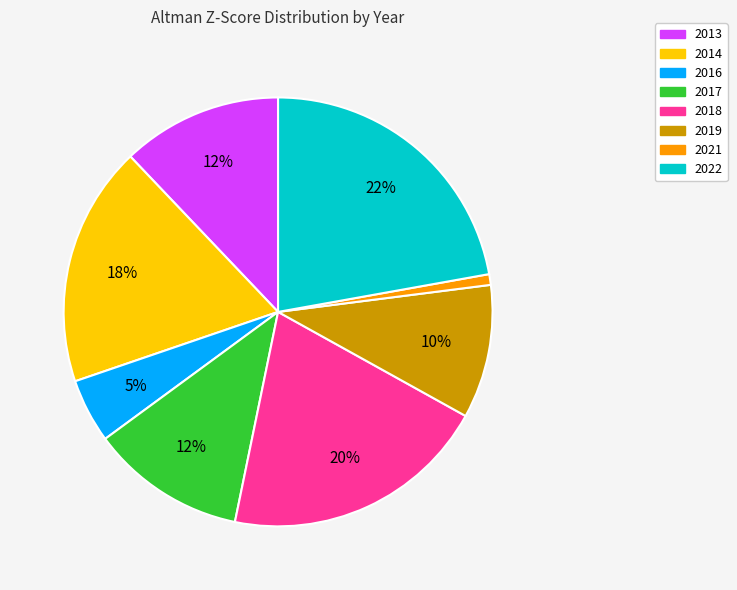

To the nearest percent, what is the difference between the 2018 and 2021 slice percentages?

19%